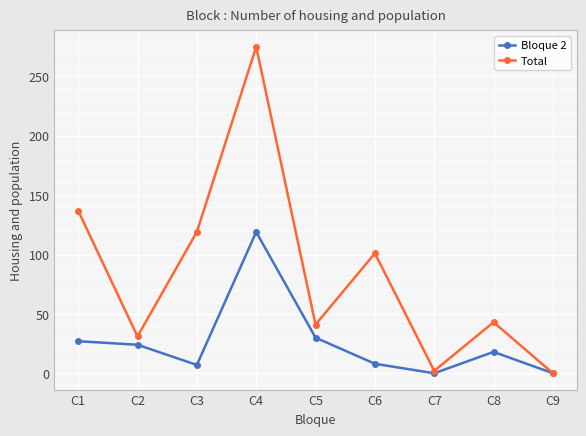

What is the difference between the second highest and second lowest values in the Bloque 2 series?

30